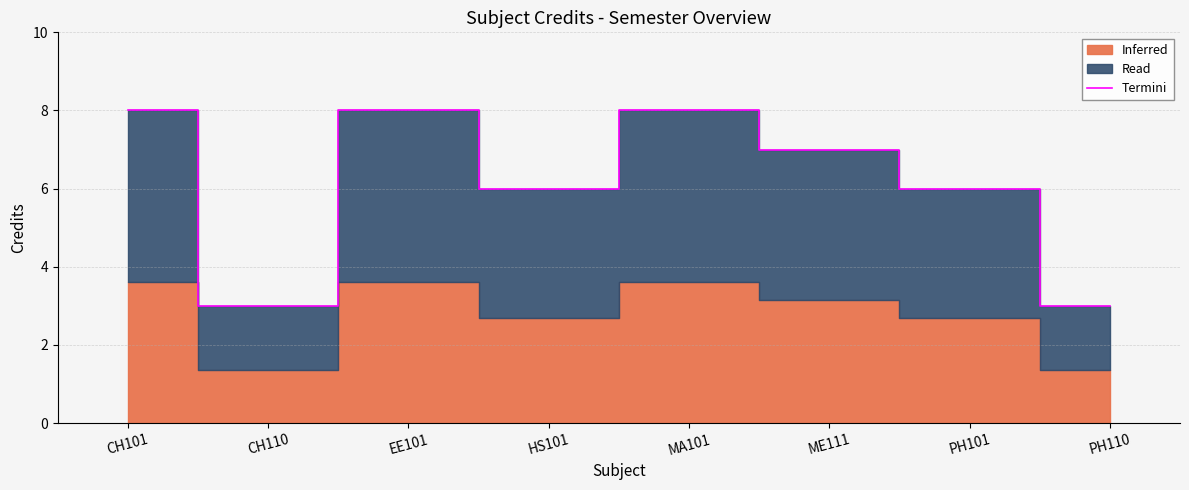

Rank the categories by value from lowest to highest.

CH110, PH110, HS101, PH101, ME111, CH101, EE101, MA101